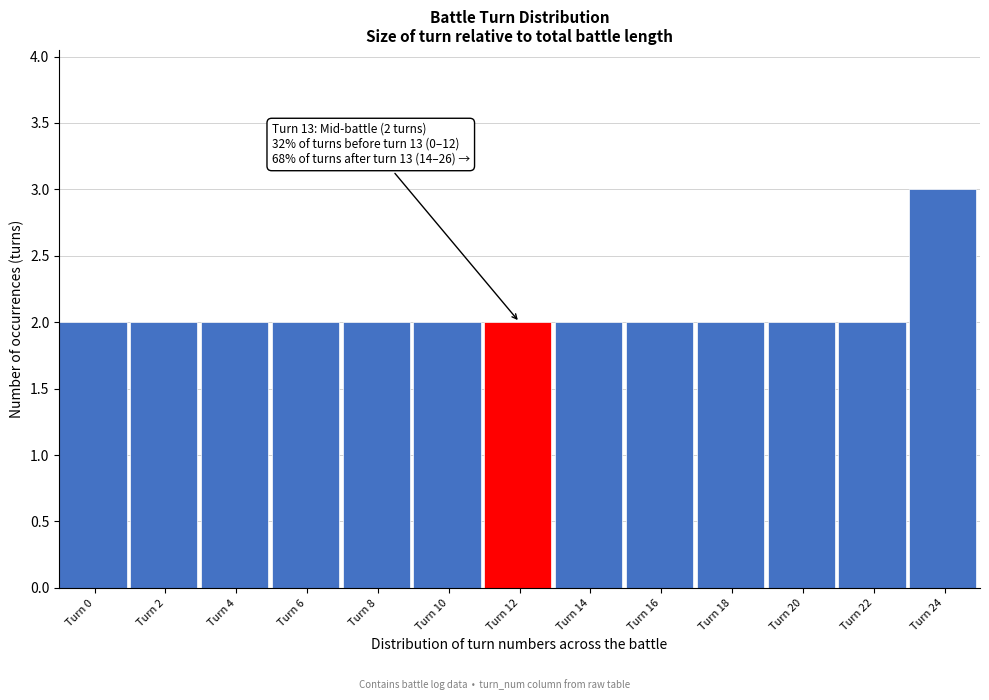

Reading right to left, what are all the values shown in this chart?

Turn 24=3	Turn 22=2	Turn 20=2	Turn 18=2	Turn 16=2	Turn 14=2	Turn 12=2	Turn 10=2	Turn 8=2	Turn 6=2	Turn 4=2	Turn 2=2	Turn 0=2